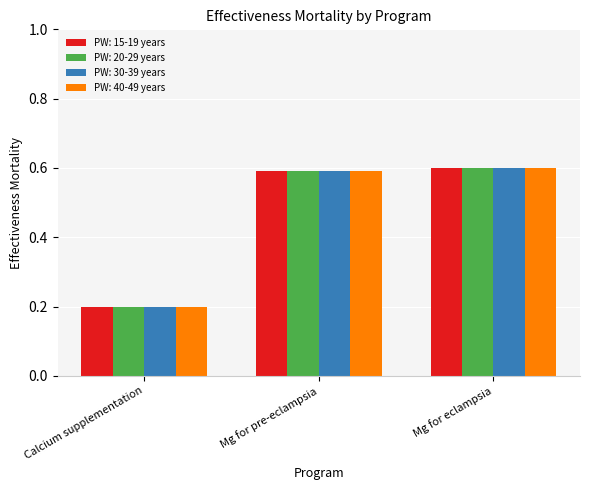

What is the total value across all series at Mg for eclampsia?

2.4